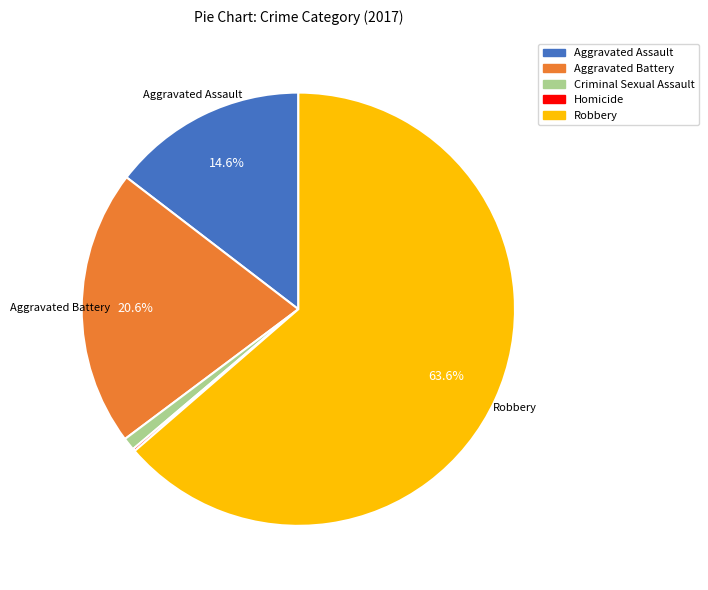

Which slice is the largest?

Robbery